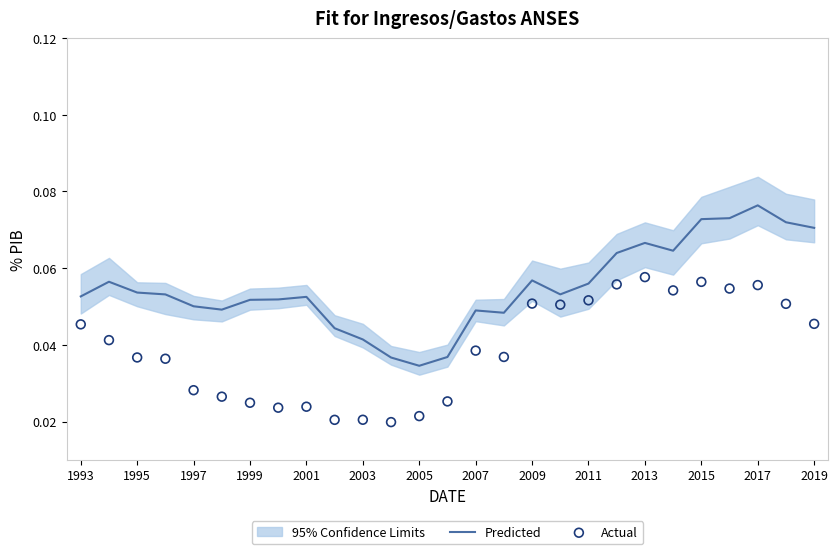

Which series reaches the minimum Y coordinate?

Actual